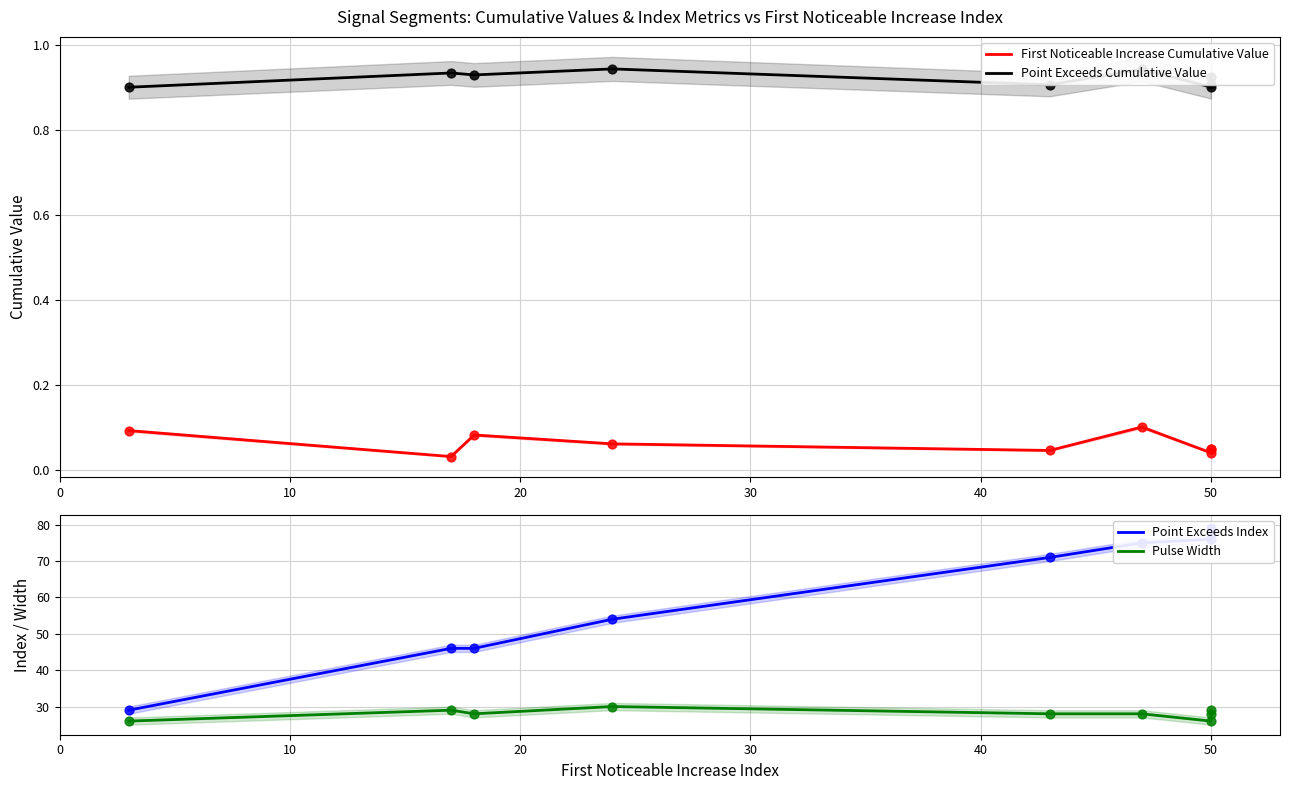

Which series has the largest total across all categories?

Point Exceeds Index